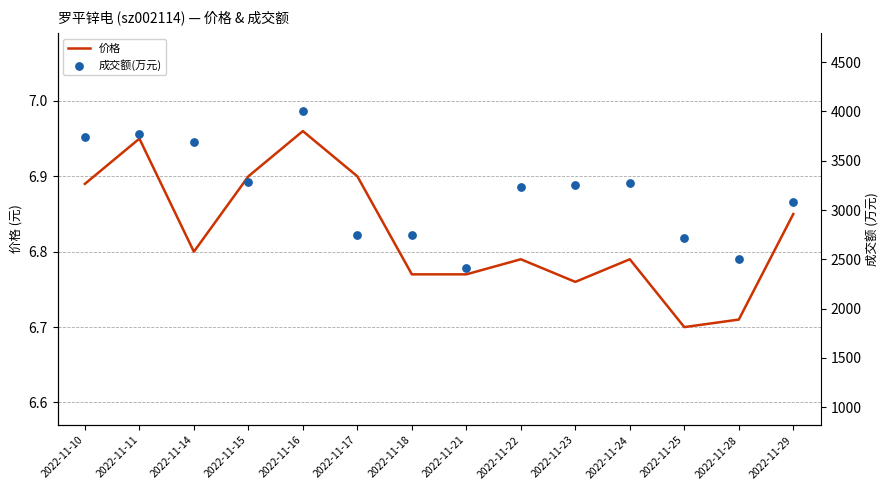

What are all the series names shown in the legend?

价格, 成交额(万元)